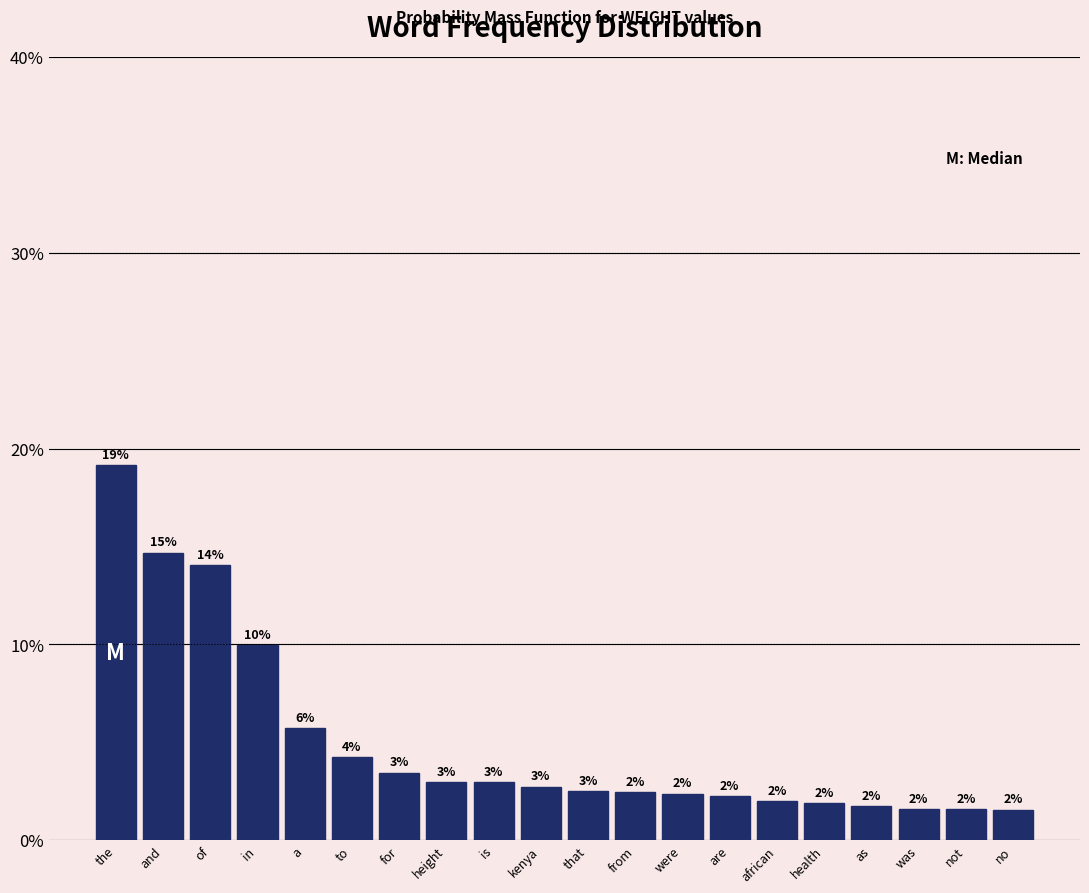

Are the bars horizontal?

No